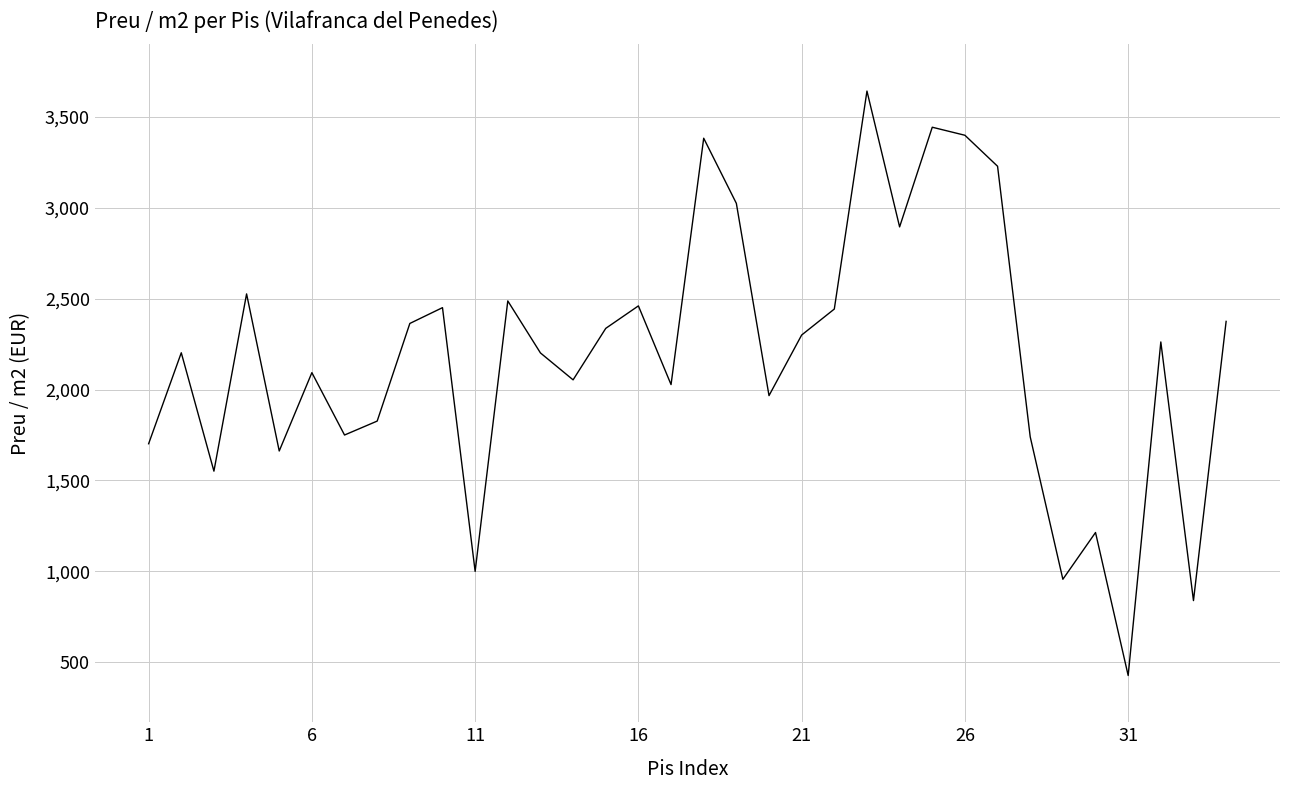

What is the difference between the maximum and minimum values?

3214.5